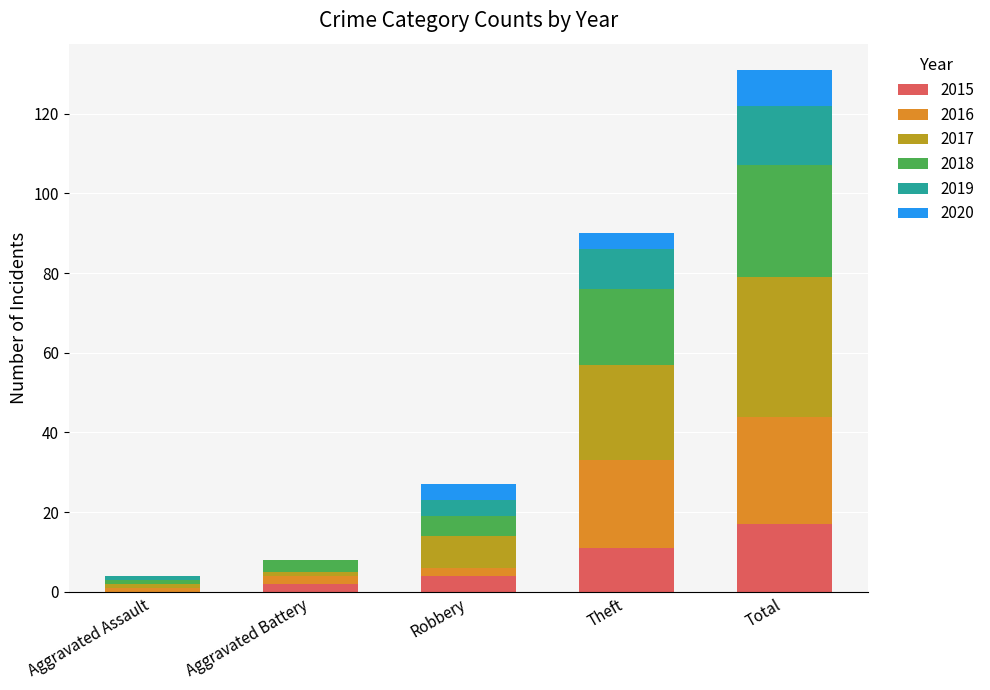

What is the maximum value for 2015?

17